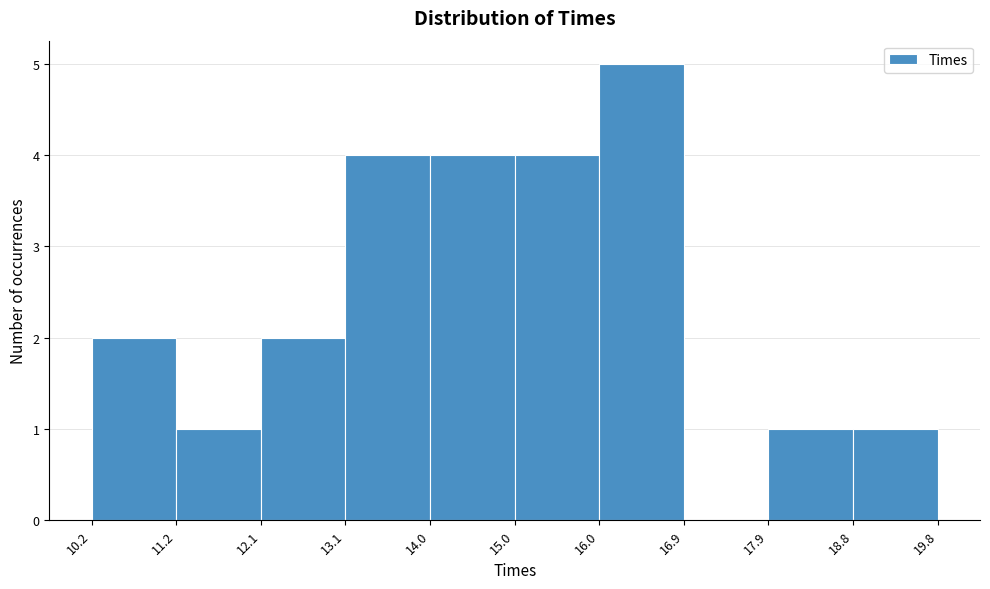

Reading left to right, transcribe this chart: for each bar, give the range it covers on the x-axis and its height. The values are not printed on the chart, so give them approximately, as read against the axis.

10.2 to 11.2: 2
11.2 to 12.1: 1
12.1 to 13.1: 2
13.1 to 14.0: 4
14.0 to 15.0: 4
15.0 to 16.0: 4
16.0 to 16.9: 5
16.9 to 17.9: 0
17.9 to 18.8: 1
18.8 to 19.8: 1